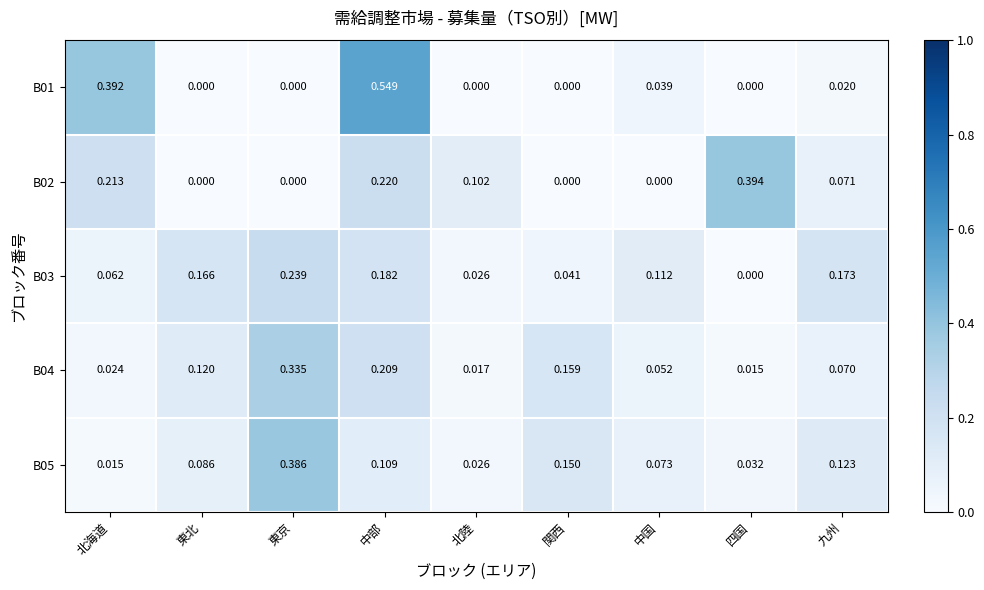

Is the value of B01 at 関西 greater than the value of B03 at 北陸?

No